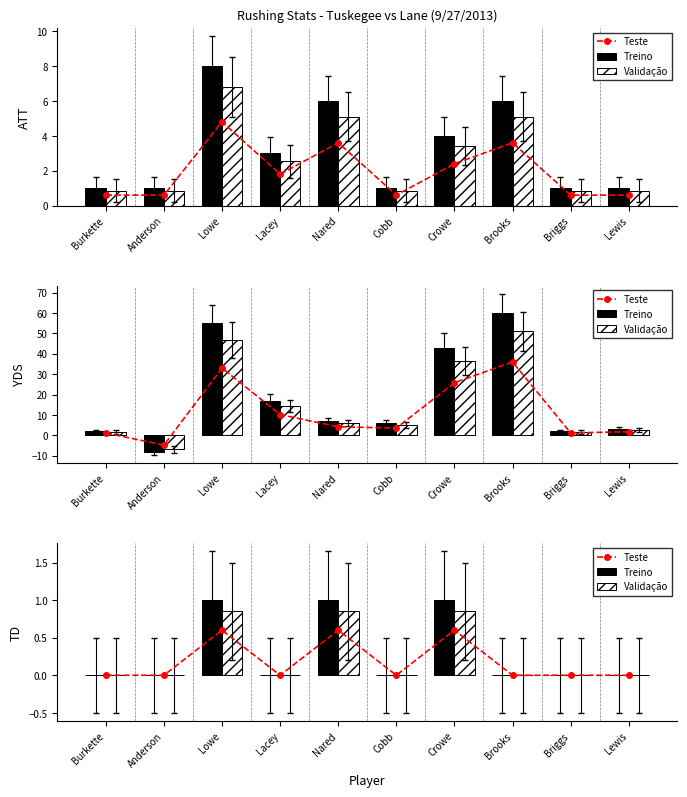

How many Teste values are between 0 and 1?

10